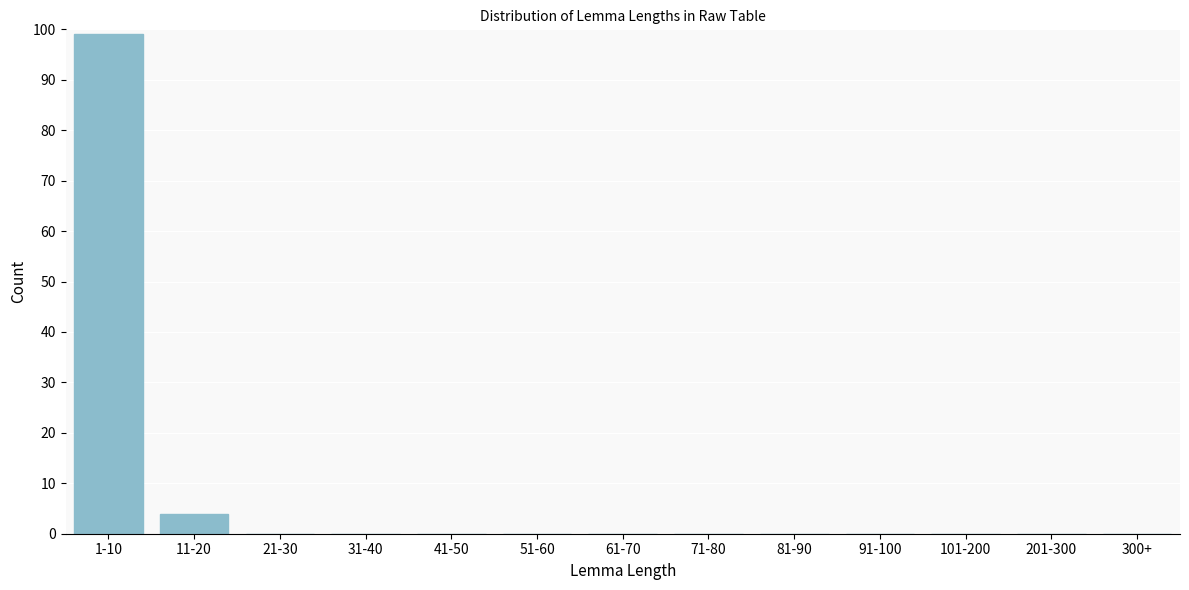

Reading right to left, list all the values displayed in this chart.

300+=0	201-300=0	101-200=0	91-100=0	81-90=0	71-80=0	61-70=0	51-60=0	41-50=0	31-40=0	21-30=0	11-20=4	1-10=99